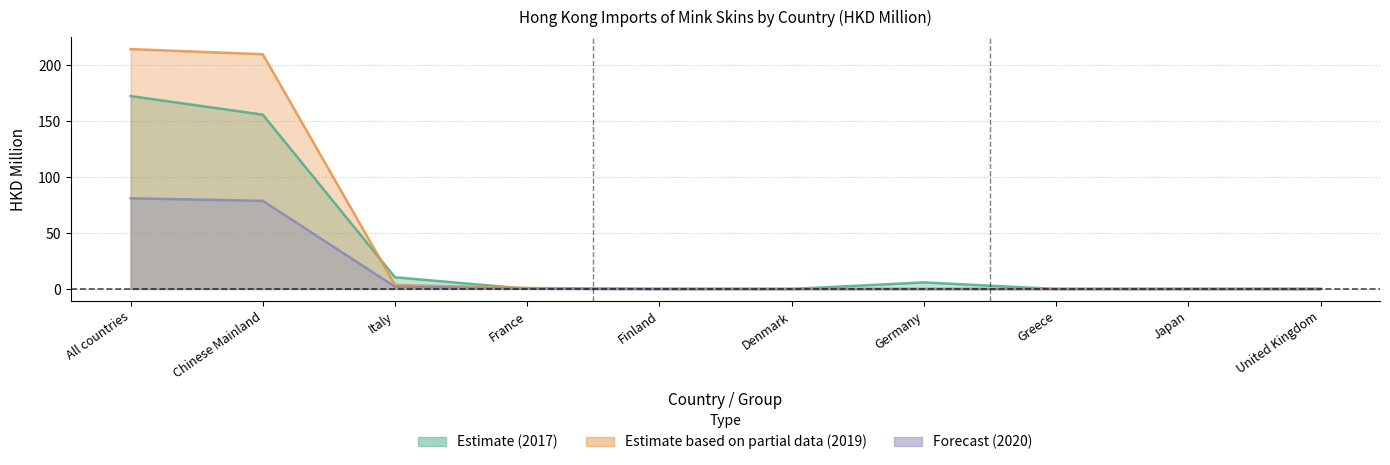

Reading right to left, what are all the values shown in this chart?

Estimate (2017): 0.0	0.0	0.0	5.9	0.0	0.0	0.2	10.5	155.8	172.4
Estimate based on partial data (2019): 0.0	0.0	0.0	0.0	0.0	0.1	0.9	3.6	209.7	214.3
Forecast (2020): 0.0	0.0	0.0	0.0	0.0	0.0	0.2	2.0	78.8	81.1